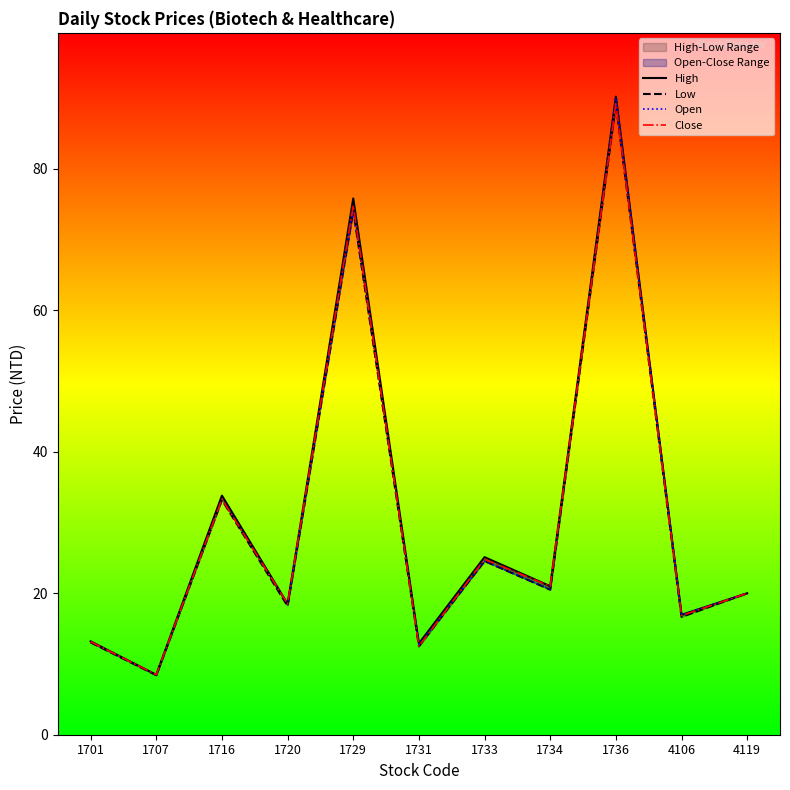

What is the value of the Close point at the 7th from the left?

24.8